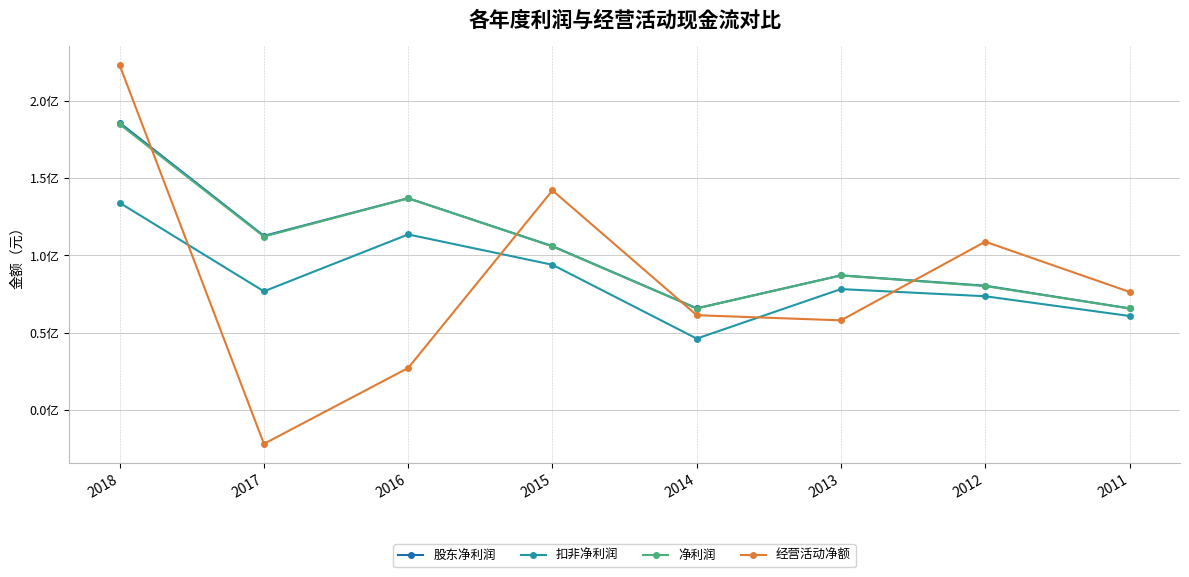

What are all the series names shown in the legend?

股东净利润, 扣非净利润, 净利润, 经营活动净额